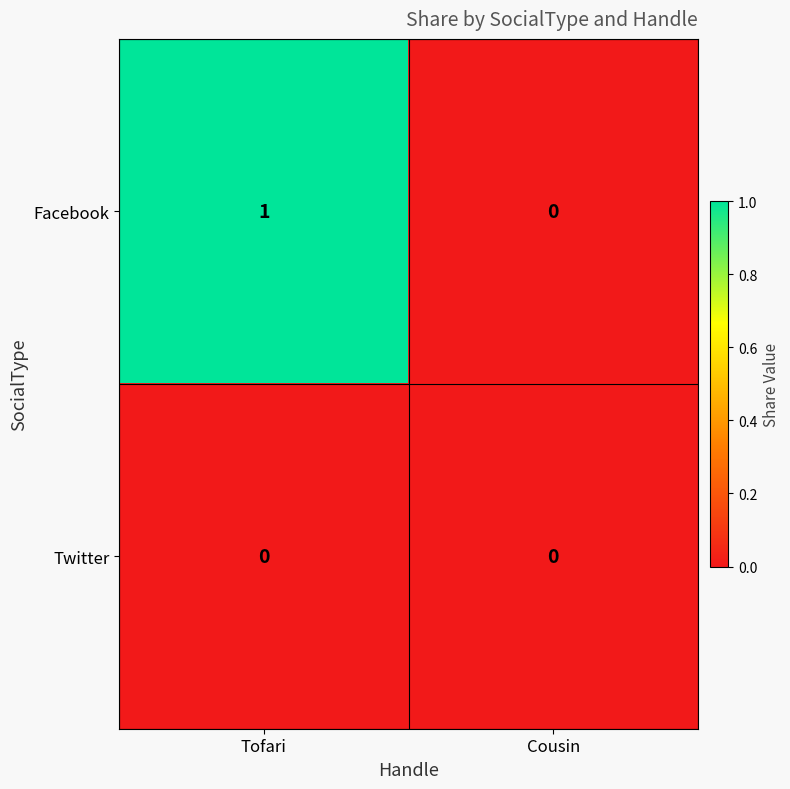

Which series changed the most between Tofari and Cousin?

Facebook